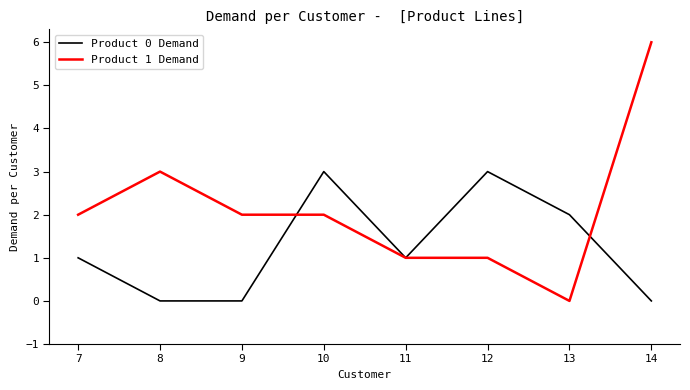

What is the maximum value for Product 1 Demand?

6